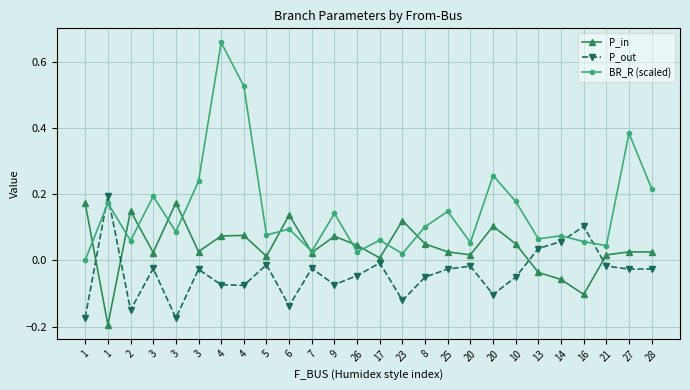

True or false: BR_R (scaled) has a value of 0.1 at 5.

True